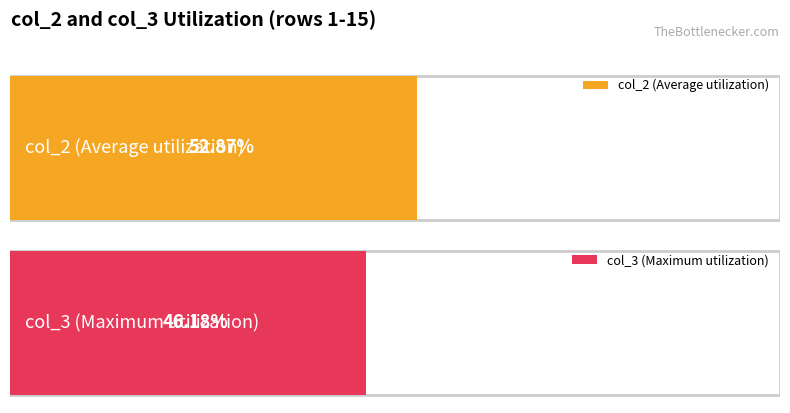

The value of col_2 at 5 is 1231. True or false?

False